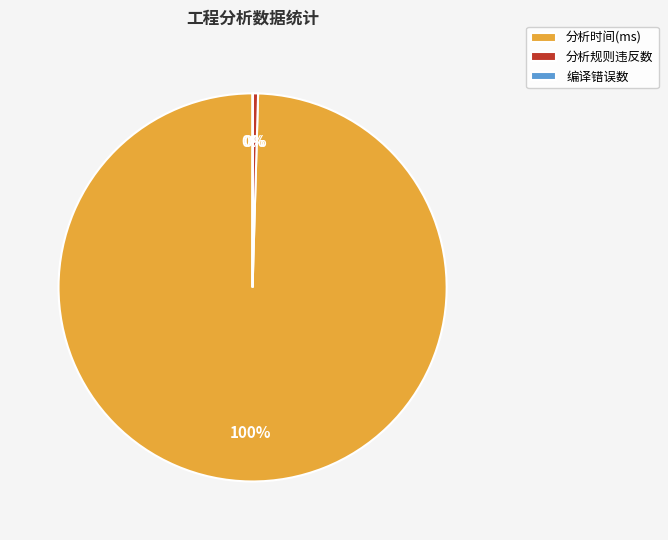

What is the majority slice?

分析时间(ms)